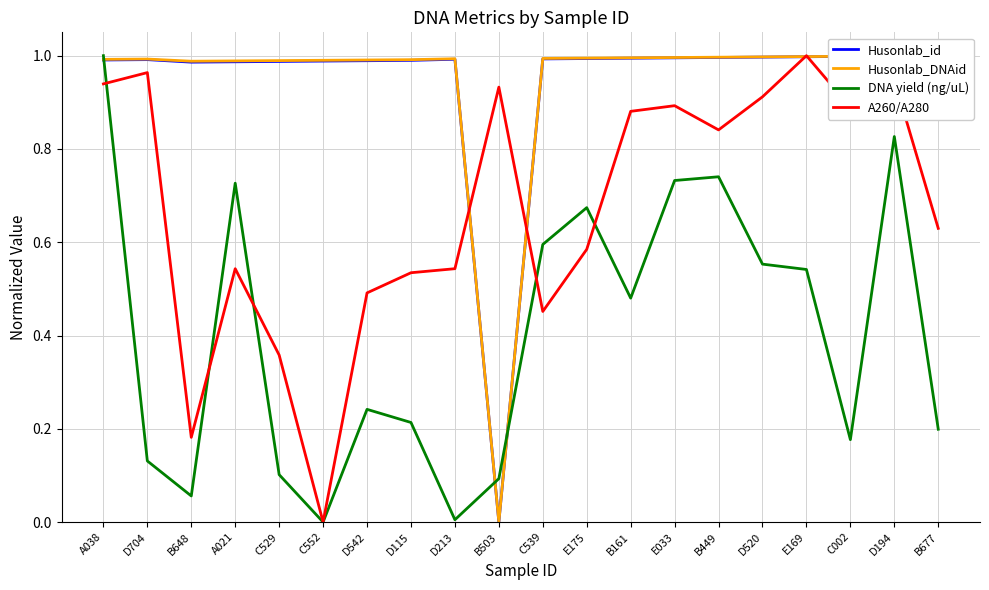

What is the maximum value shown in the chart?

1.0